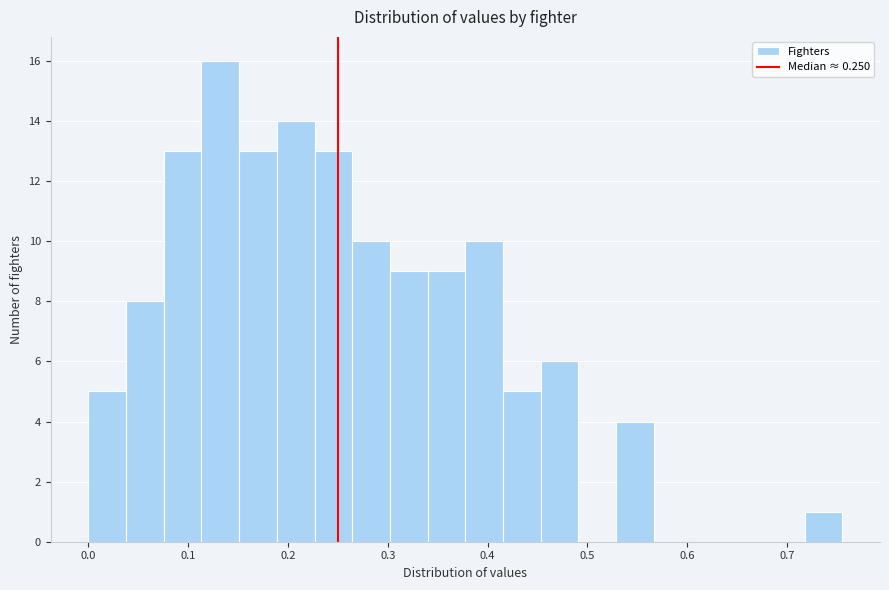

Around what value on the x-axis is the tallest bar? Give the approximate position of its centre, as read against the axis.

0.13